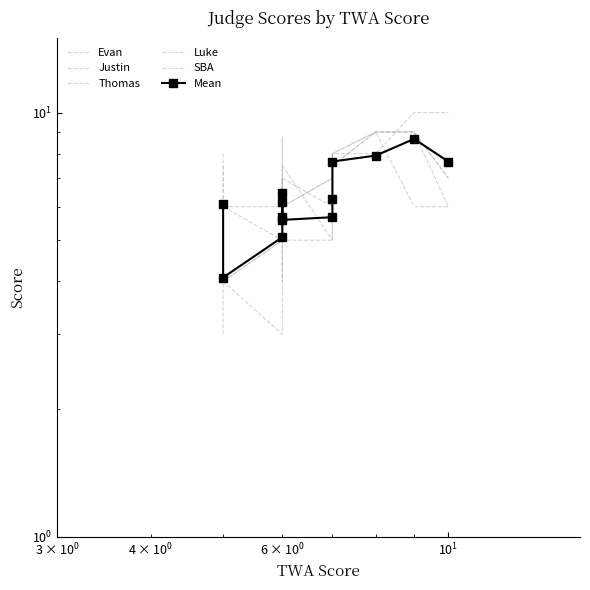

At how many categories does at least one series exceed 8?

4